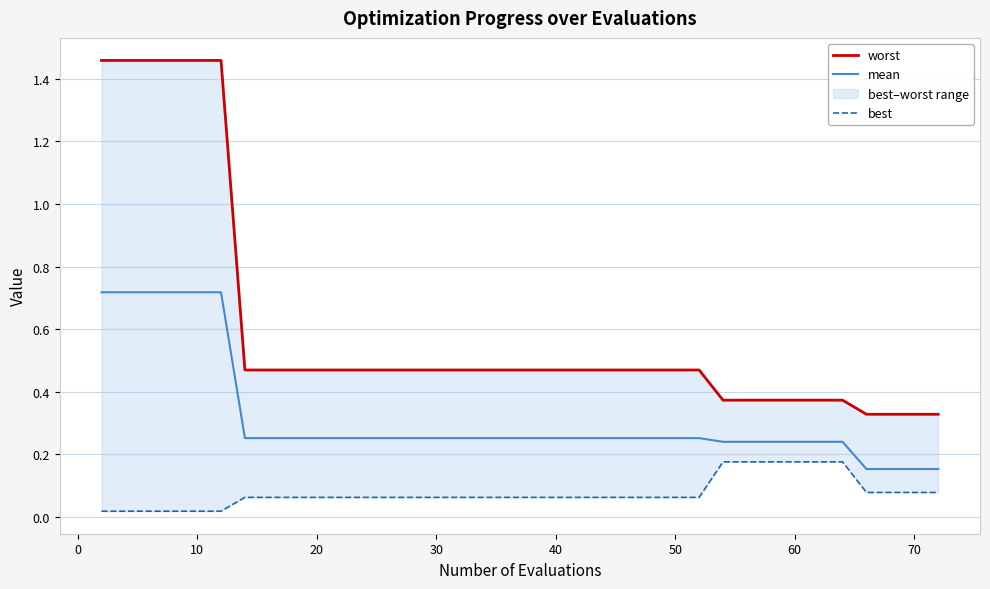

Between 10 and 50, which series saw the biggest shift?

worst